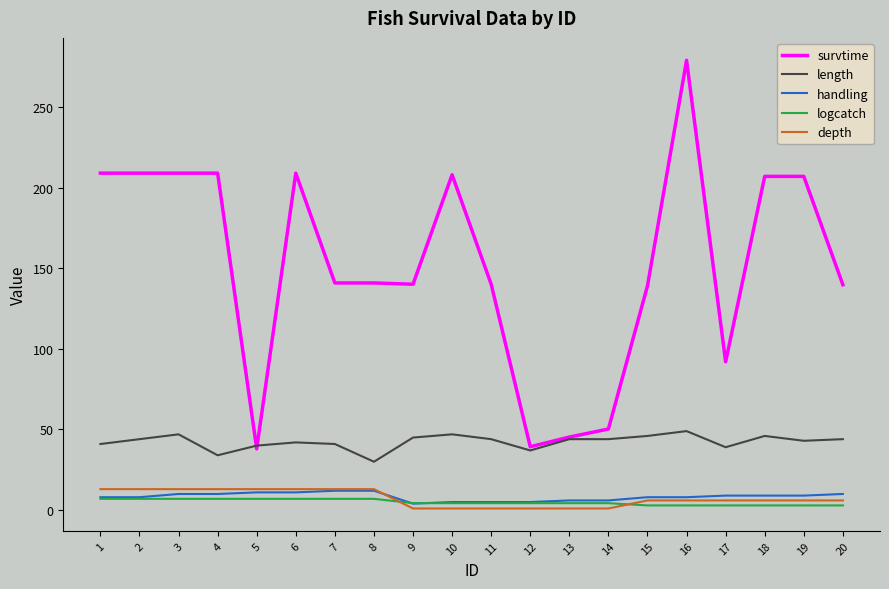

What is the difference between the maximum and minimum values in the handling series?

8.0